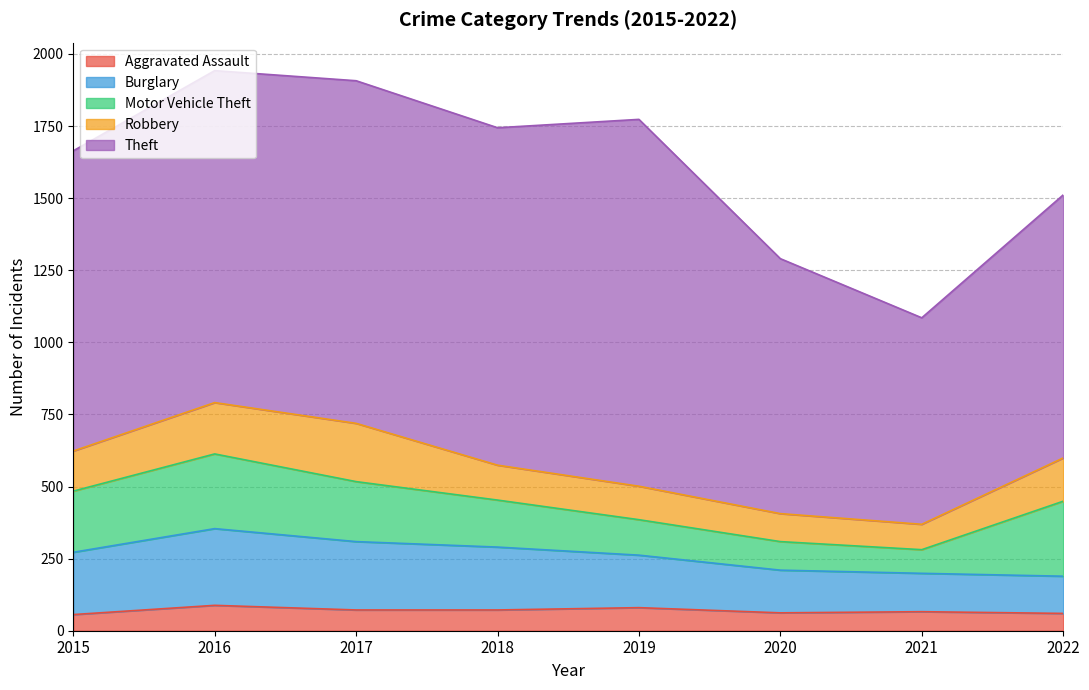

At which category is the sum across all series the highest?

2016